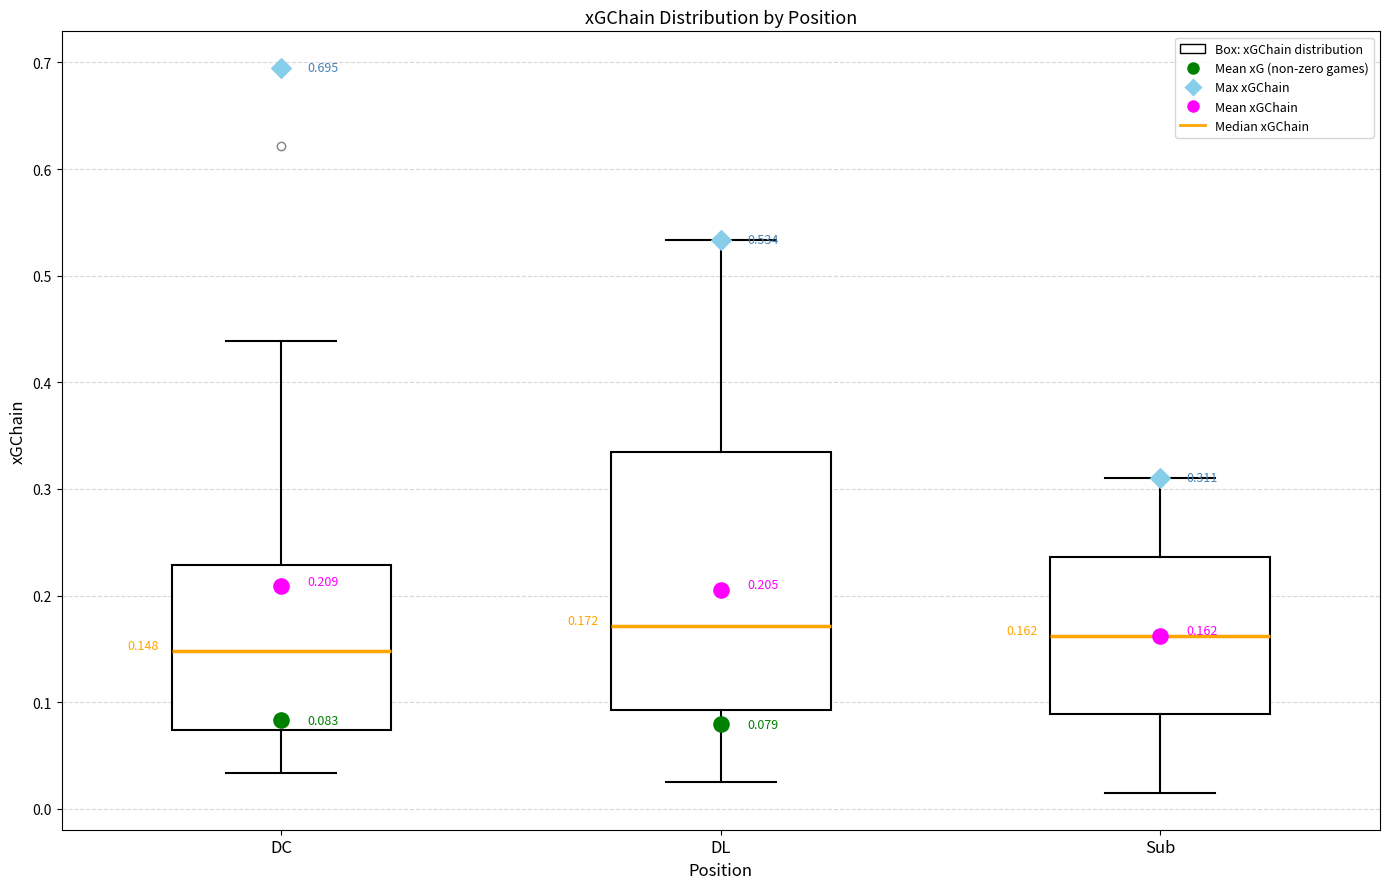

Which box has the lowest median line?

DC